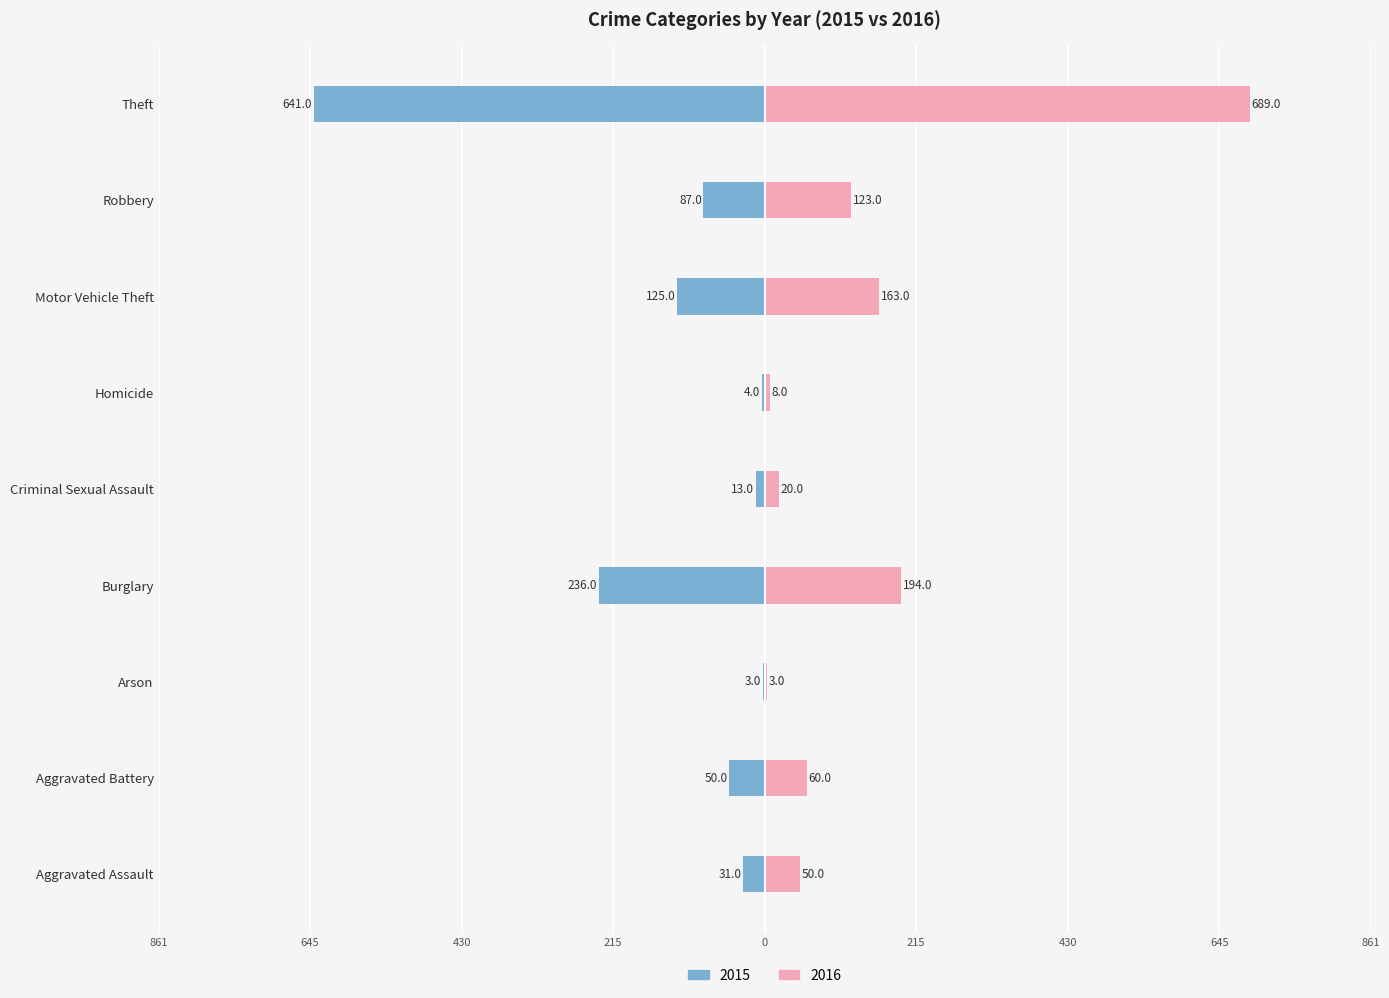

Reading right to left, list all the values displayed in this chart.

2015: -641	-87	-125	-4	-13	-236	-3	-50	-31
2016: 689	123	163	8	20	194	3	60	50